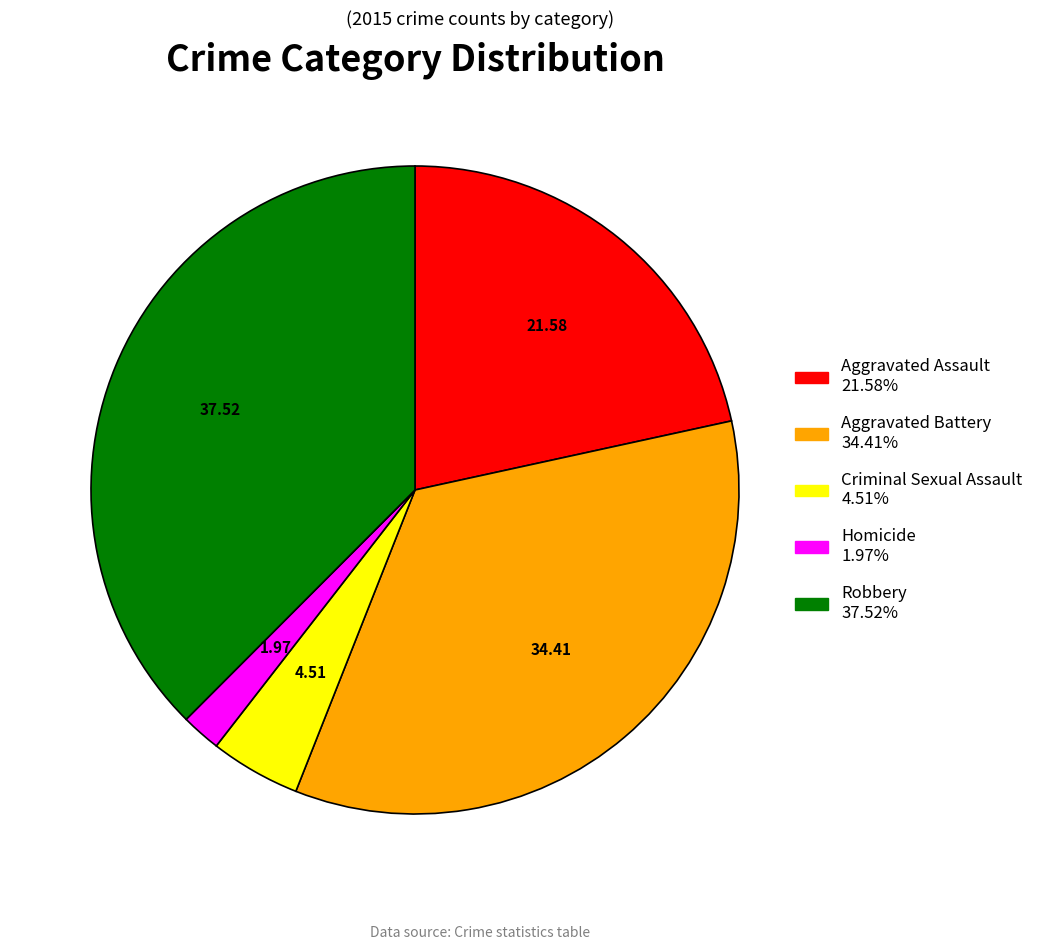

Which has a higher value, Aggravated Assault or Robbery?

Robbery